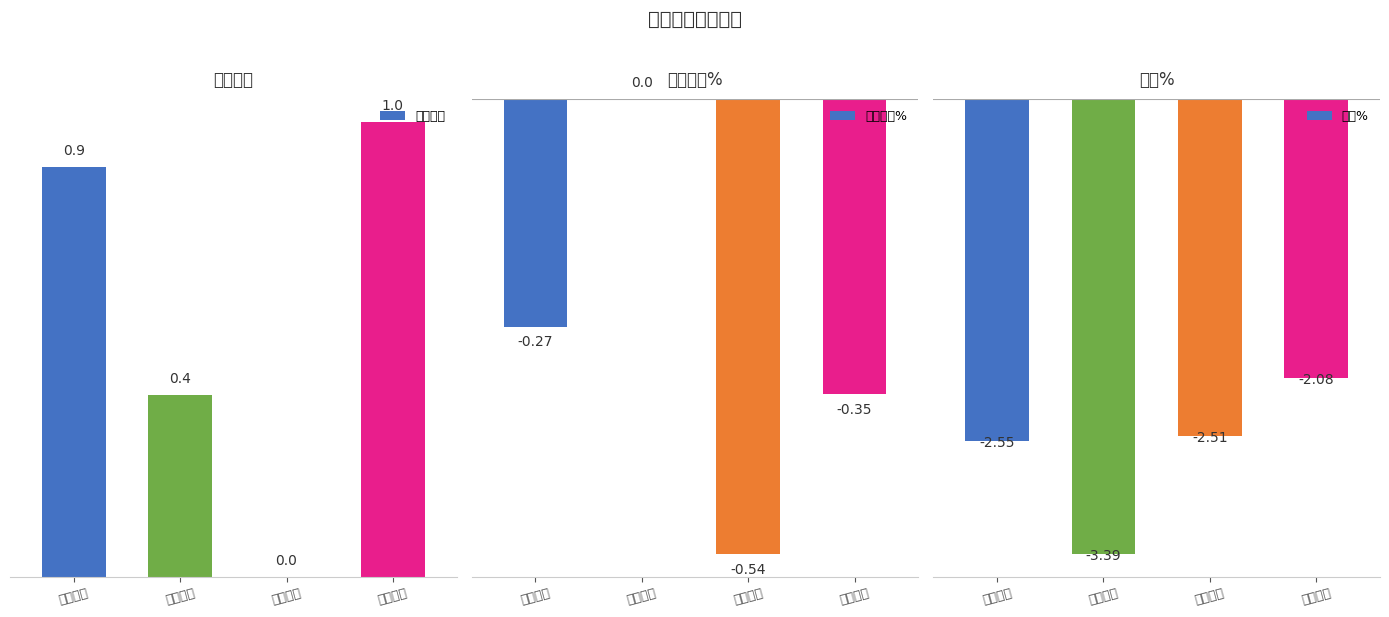

The 竞价量比 series shows 1.5 at 火炬电子. True or false?

False